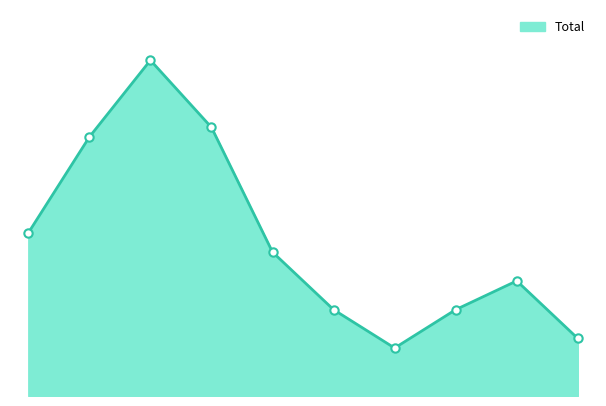

Does the chart display data point markers on the line(s)?

No